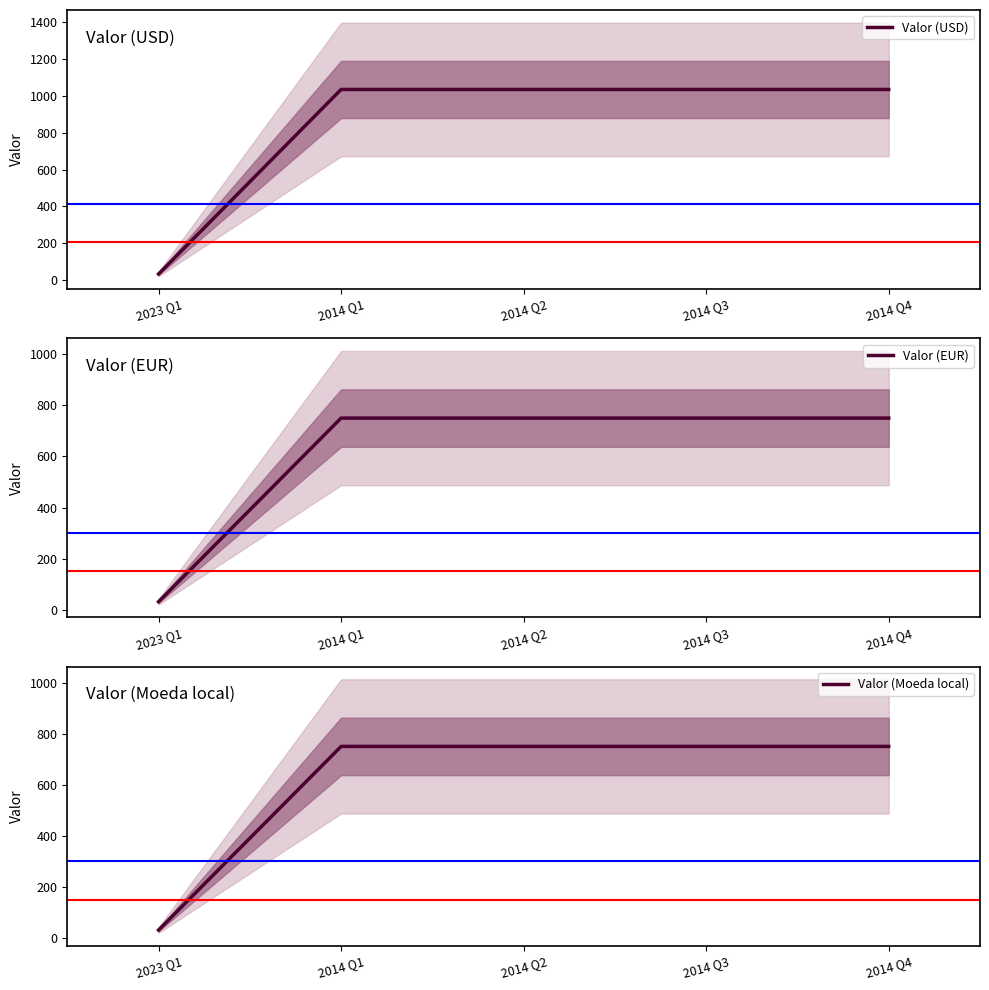

Which series has the widest spread of values?

Valor (USD)